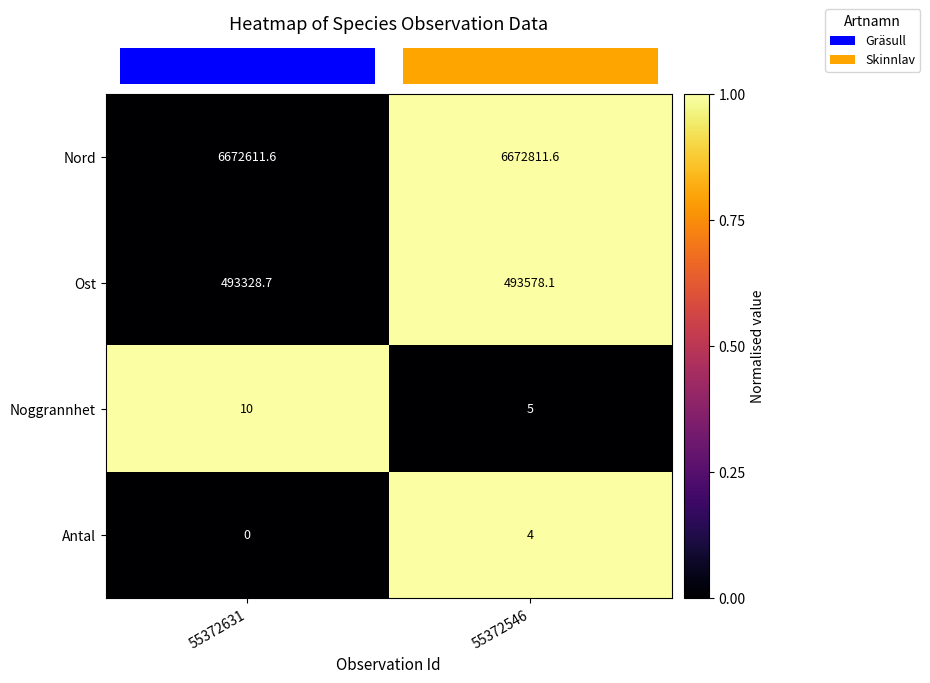

Reading left to right, extract all data points from this chart.

Nord: 6672611.6	6672811.6
Ost: 493328.7	493578.1
Noggrannhet: 10.0	5.0
Antal: 0.0	4.0